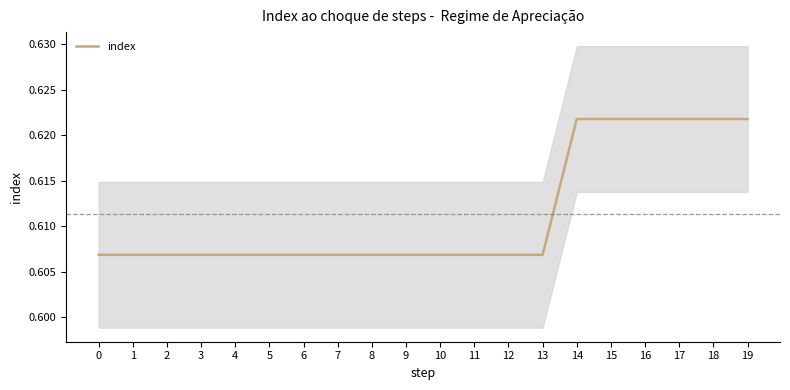

Count the number of categories in the chart.

20